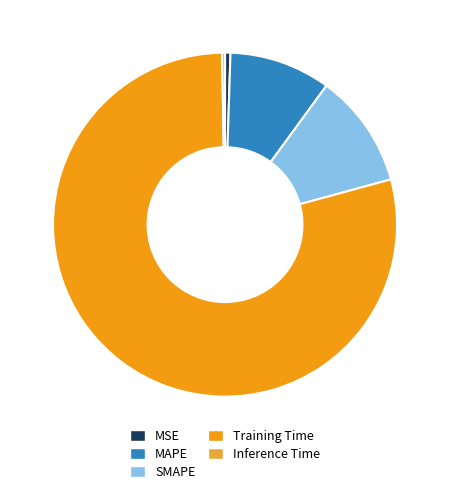

True or false: MSE accounts for 11% of the total.

False